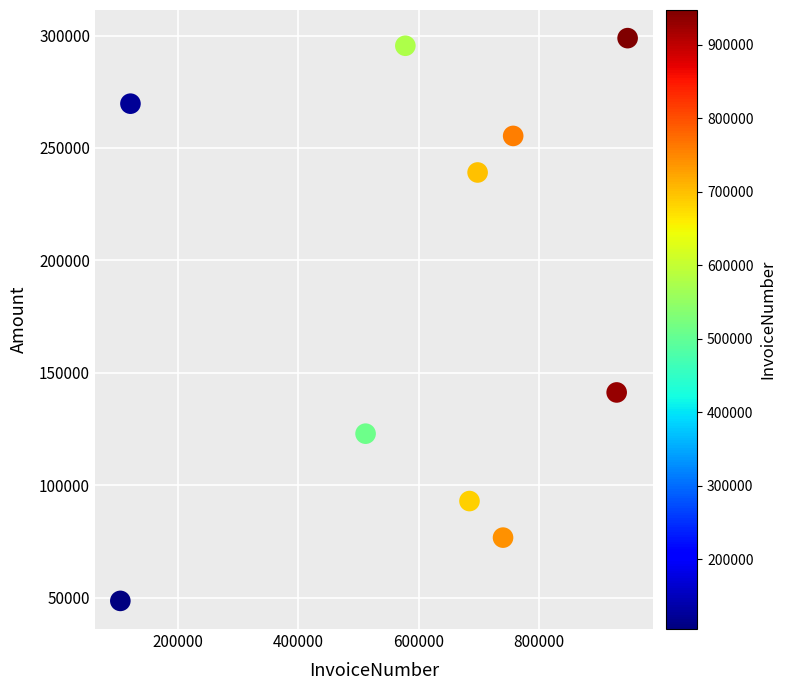

What is the average Y value?

184095